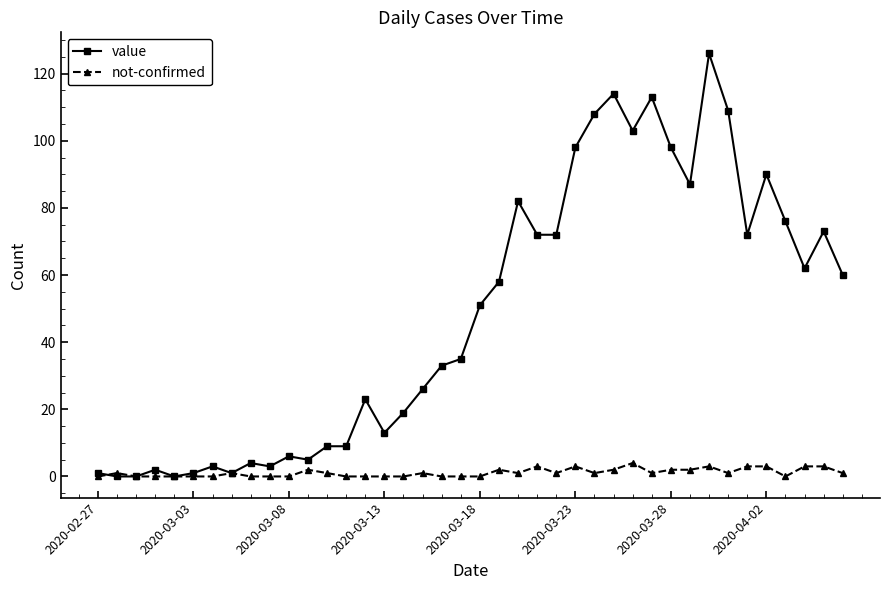

List the series in order of their overall mean, highest first.

value, not-confirmed